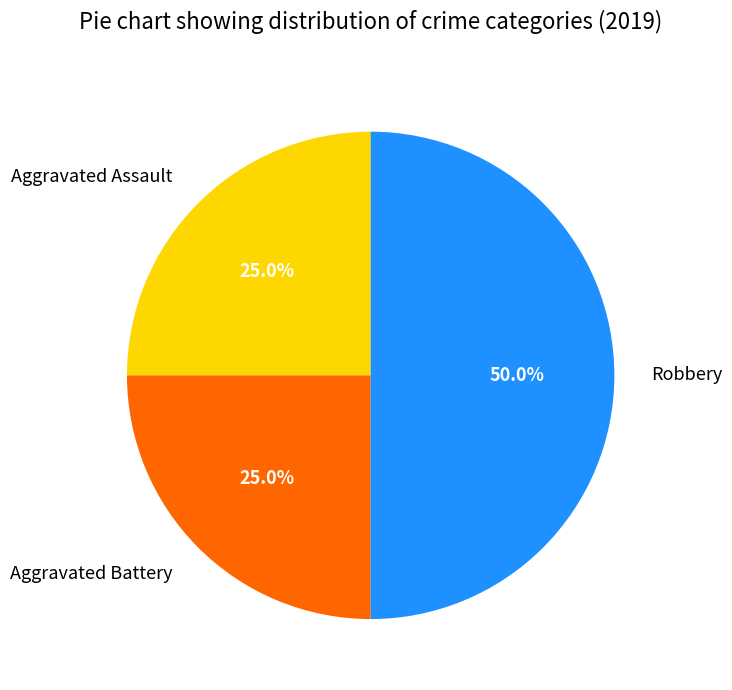

How many segments does this pie chart have?

3